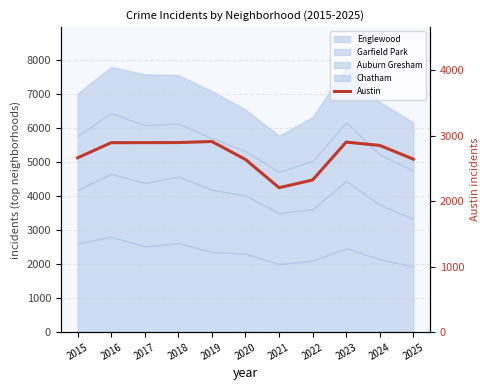

How many data points are above 2853?

5